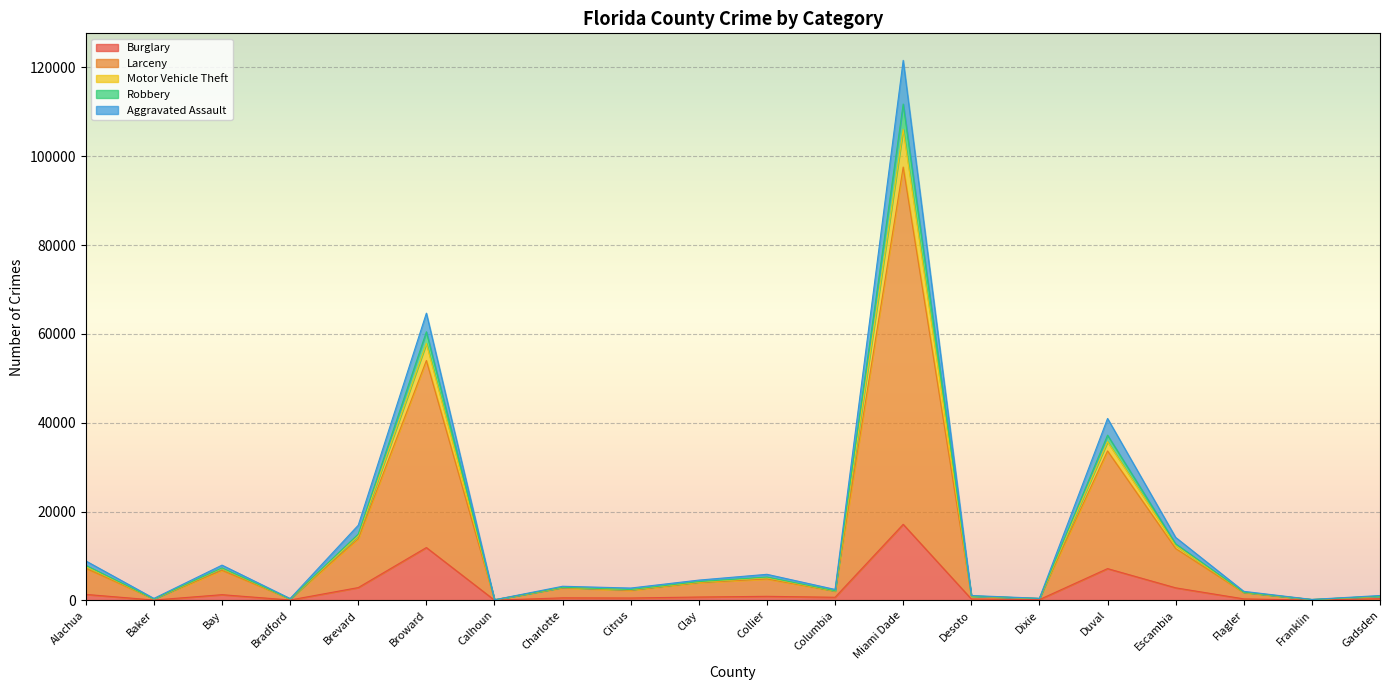

What is the smallest value displayed?

42